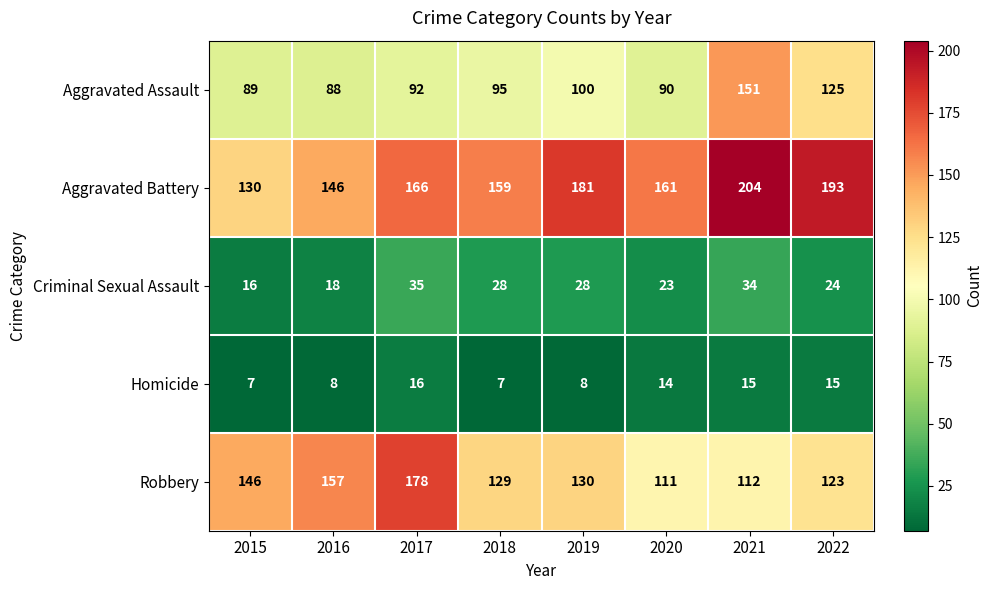

What is the total value across all series at 2018?

418